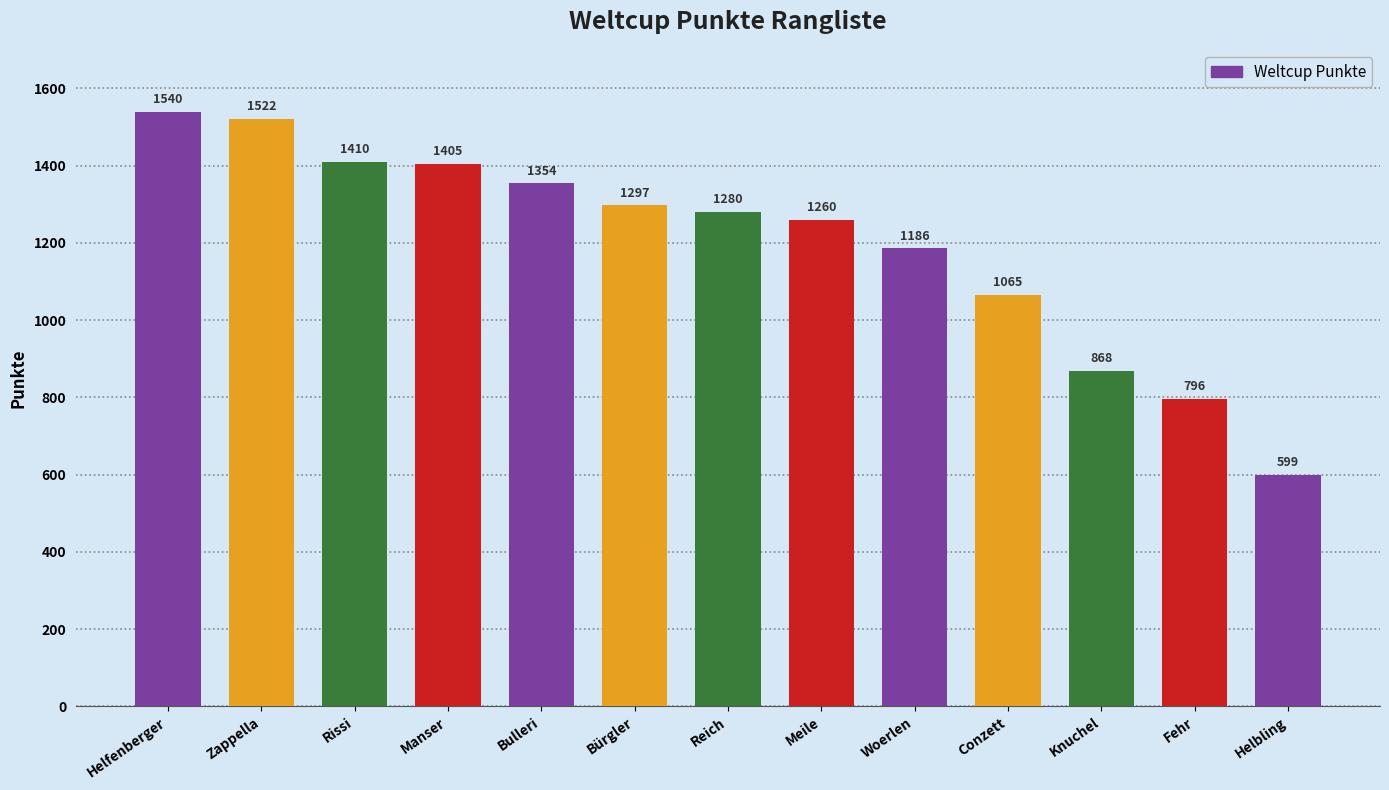

Rank the categories by value from highest to lowest.

Helfenberger, Zappella, Rissi, Manser, Bulleri, Bürgler, Reich, Meile, Woerlen, Conzett, Knuchel, Fehr, Helbling